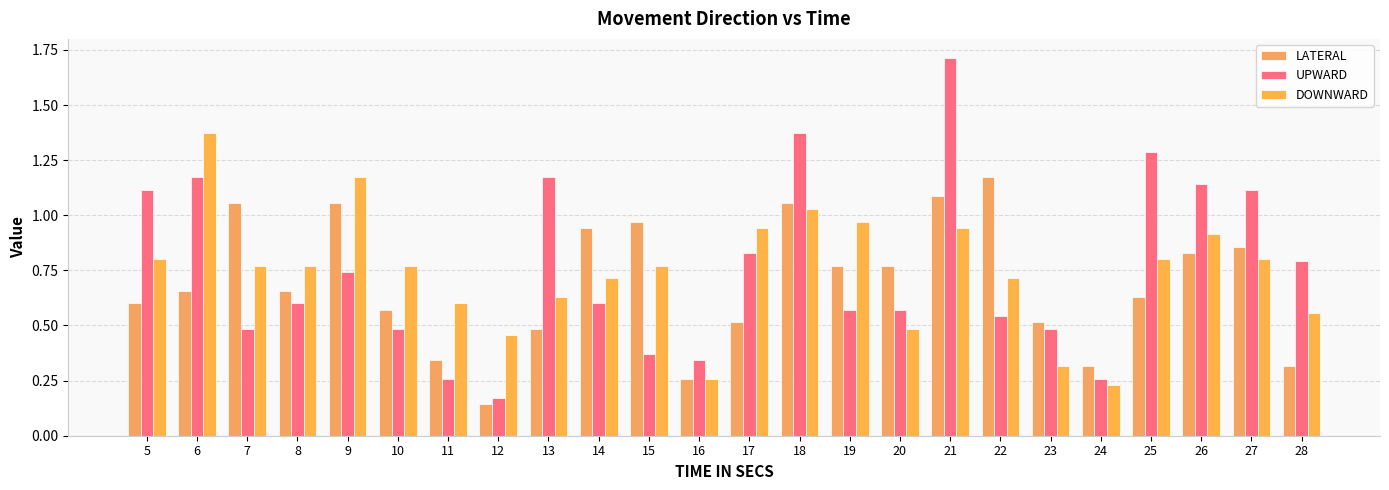

Does the chart contain stacked bars?

No